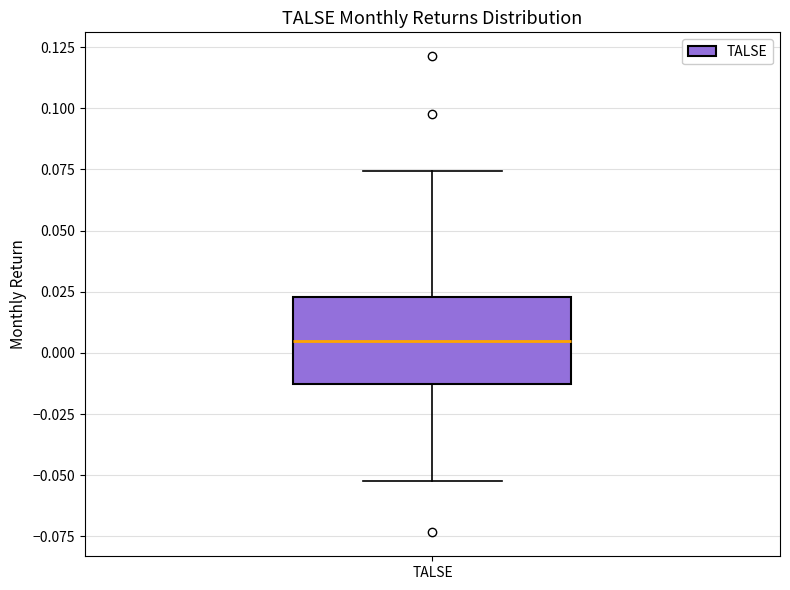

Transcribe this box plot: give where the median line is, the range the box spans, and where the two whiskers end, as read against the y-axis. The values are not printed on the chart, so give them approximately, as read against the axis.

median 0.005, box -0.015 to 0.025, whiskers -0.050 to 0.075